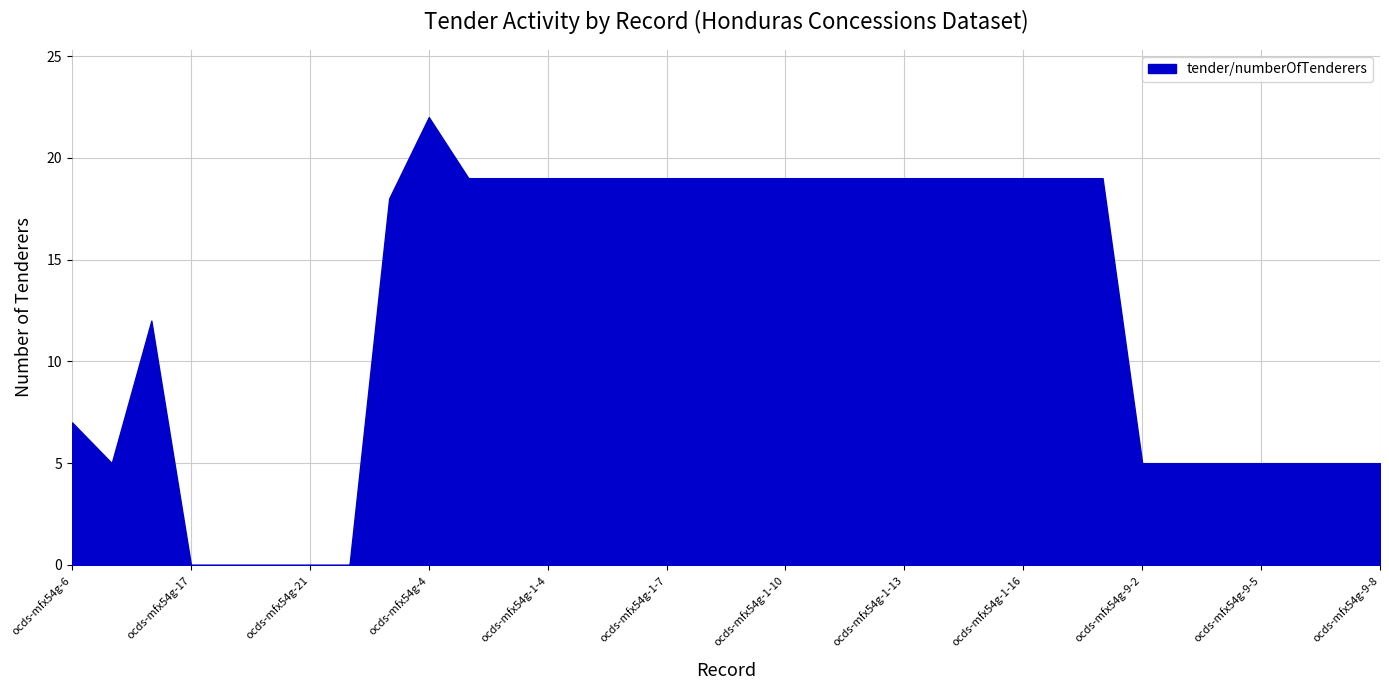

The value at ocds-mfx54g-5 is 18. True or false?

True